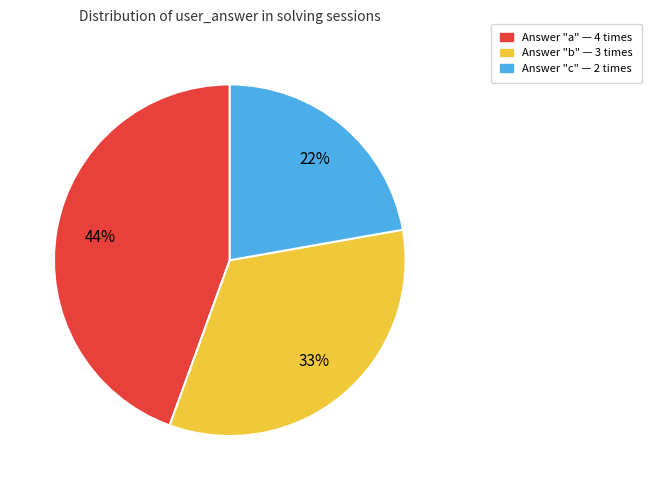

To the nearest percent, what is the difference between the largest and smallest slice percentages?

22%